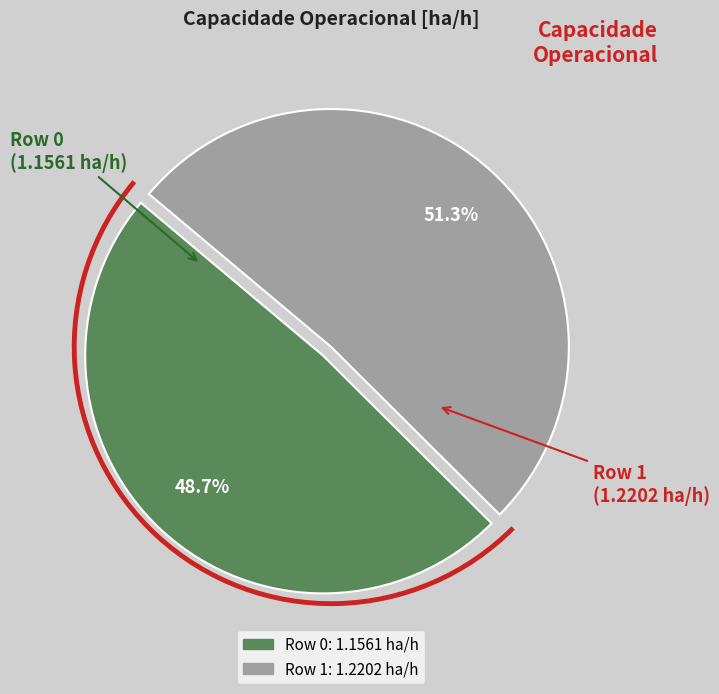

Does Row 0 represent more than half of the total?

No